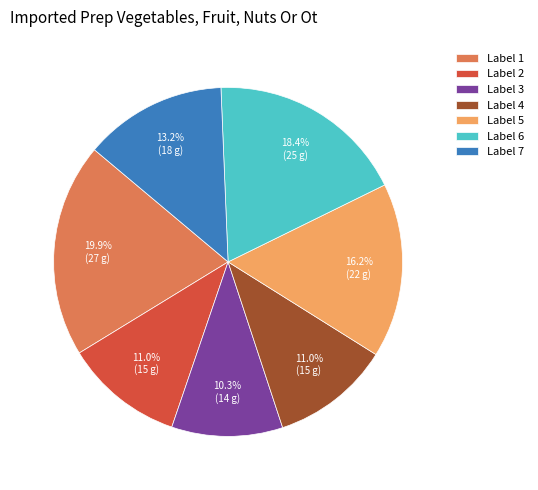

What is the ratio of the value at Label 6 to the value at Label 5?

1.1